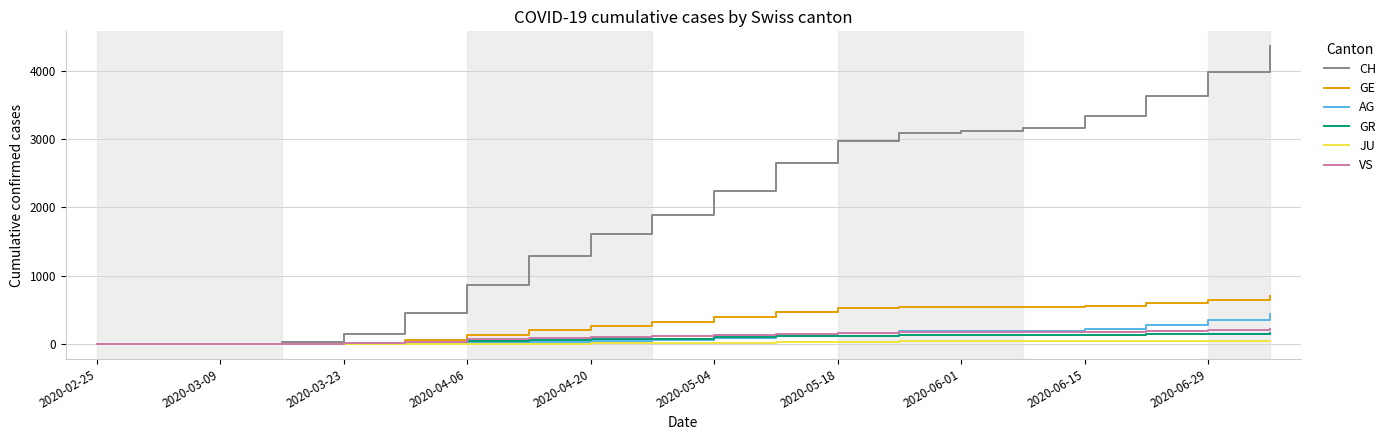

How many series are shown in this chart?

6